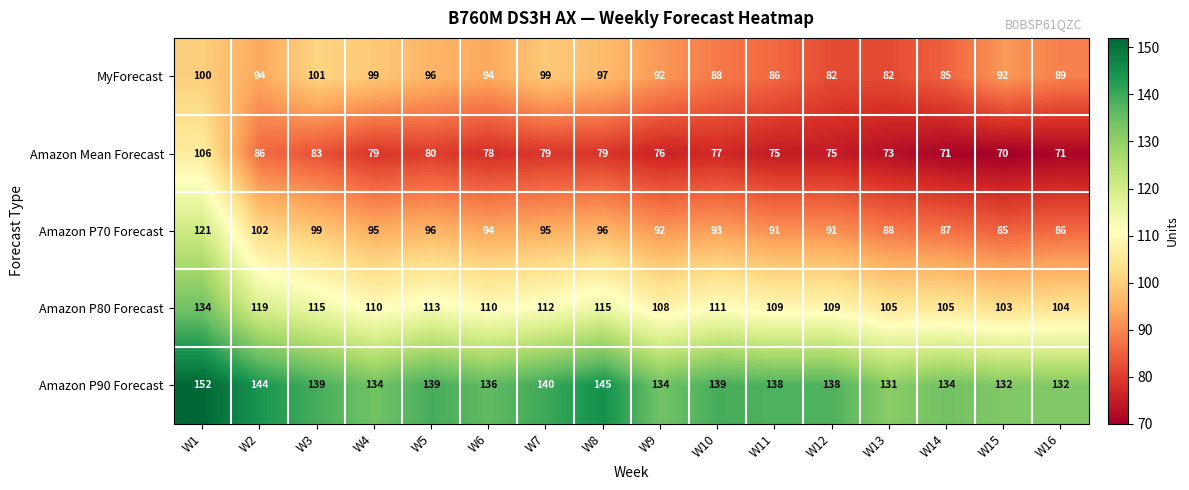

Rank the series by their maximum value, from lowest to highest.

MyForecast, Amazon Mean Forecast, Amazon P70 Forecast, Amazon P80 Forecast, Amazon P90 Forecast